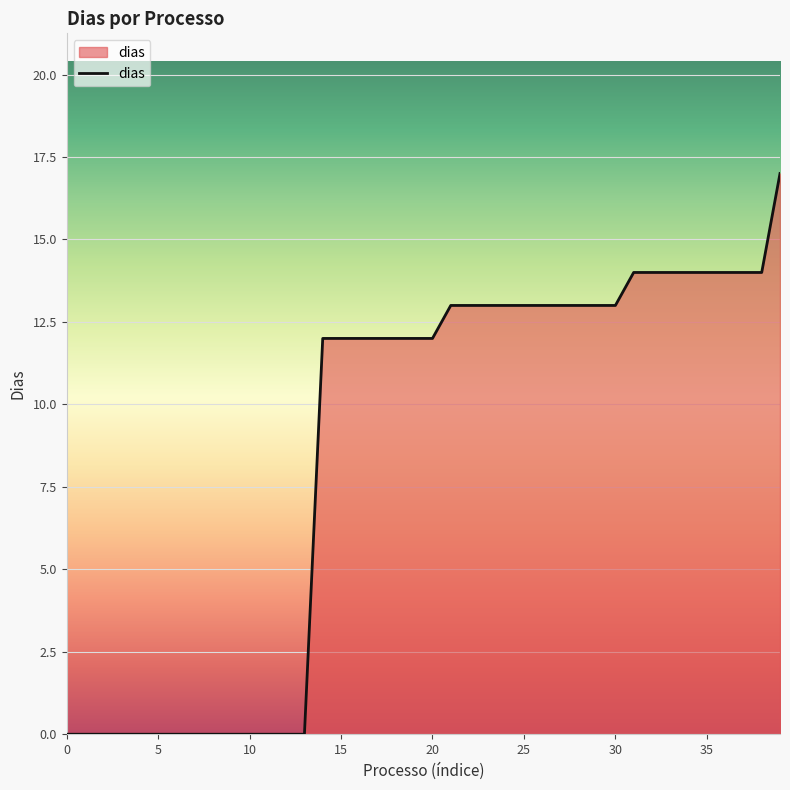

What is the greatest value displayed?

17